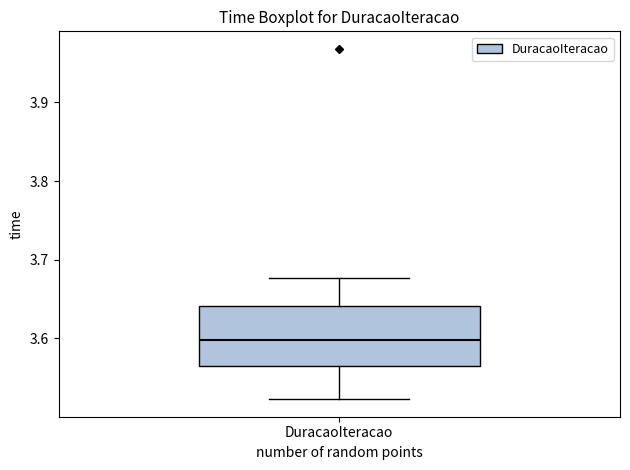

Transcribe this box plot: give where the median line is, the range the box spans, and where the two whiskers end, as read against the y-axis. The values are not printed on the chart, so give them approximately, as read against the axis.

median 3.60, box 3.57 to 3.64, whiskers 3.52 to 3.68